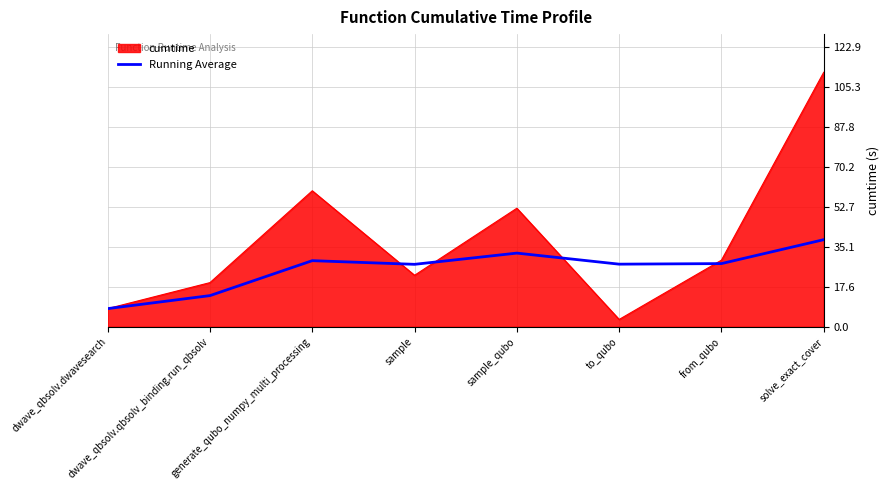

What position from the left is solve_exact_cover?

8